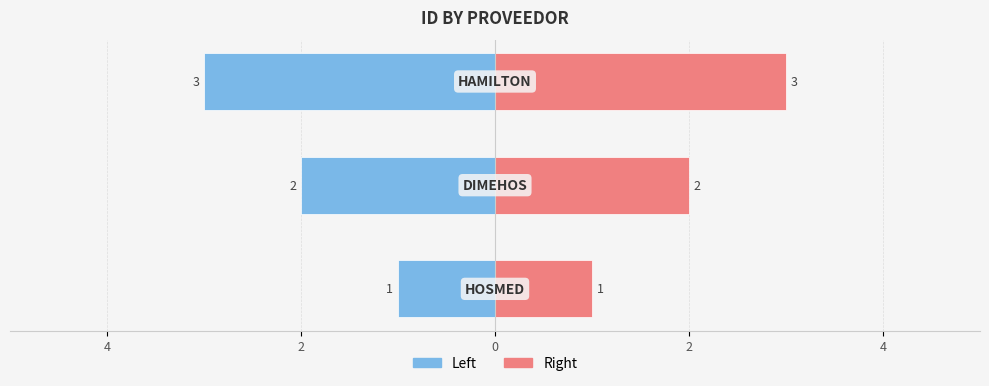

What is the difference between the ID_PROVEEDOR (Left) values at 2 and 4?

1